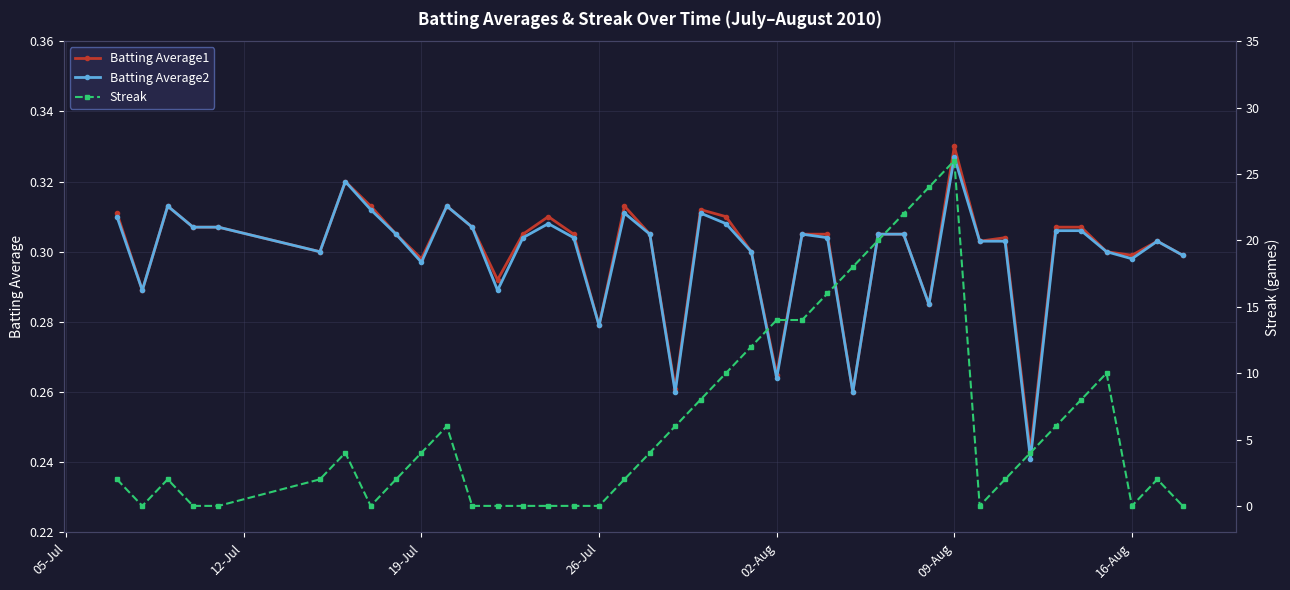

True or false: Batting Average2 and Streak intersect in this chart.

True